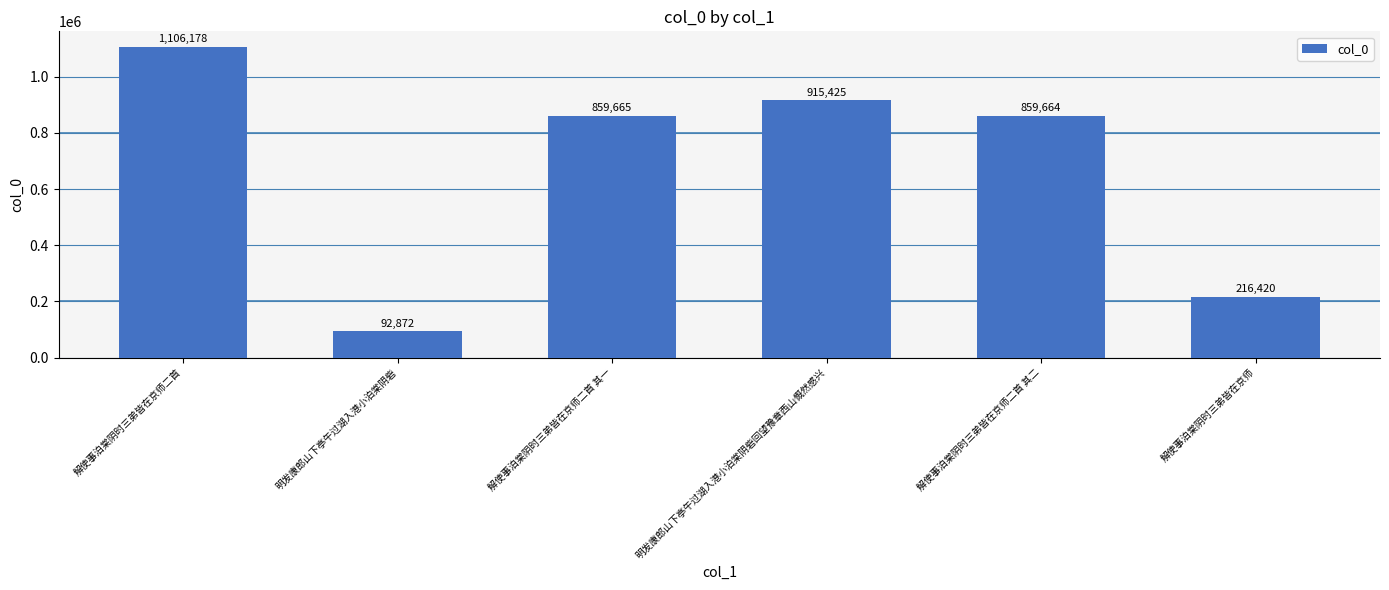

What is the difference between the values at 解使事泊棠阴时三弟皆在京师二首 and 解使事泊棠阴时三弟皆在京师?

889758